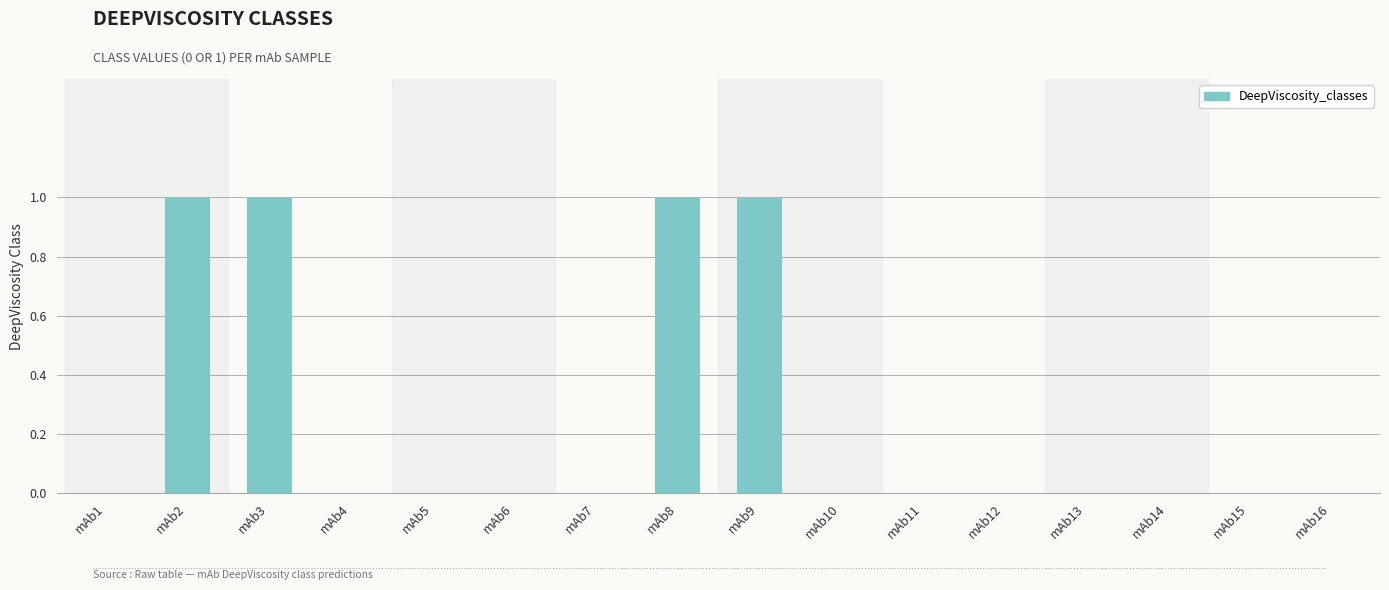

The chart shows a value of 0 at mAb16. True or false?

True